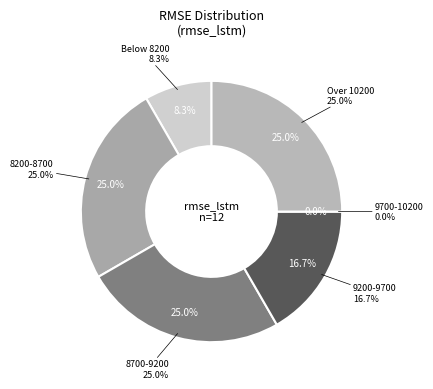

Does 8428.88 represent more than half of the total?

No